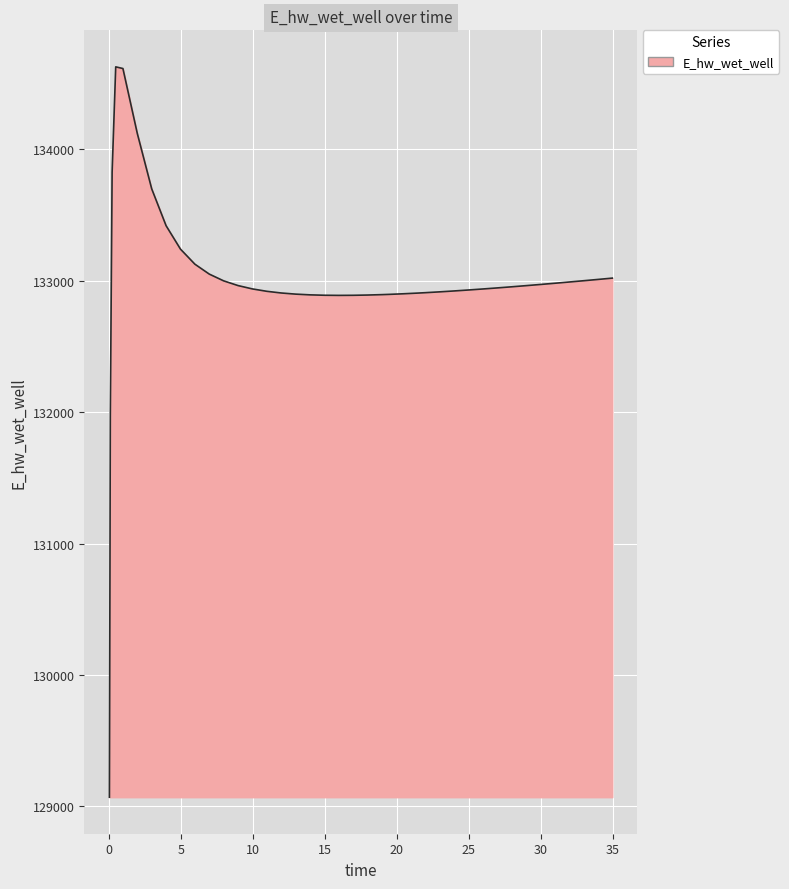

What is the difference between the maximum and minimum values?

5557.6